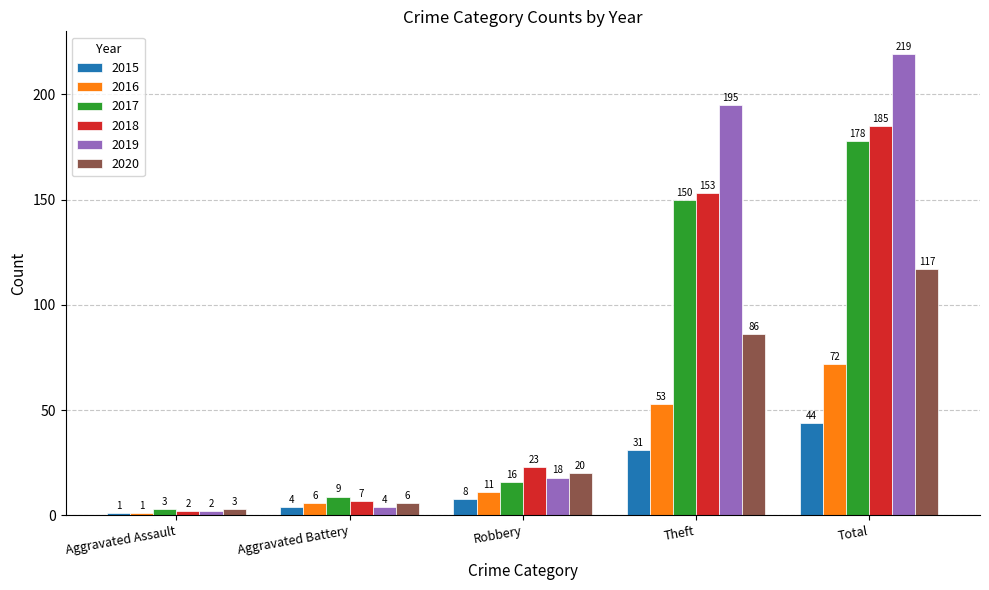

What is the sum of all 2019 values?

438